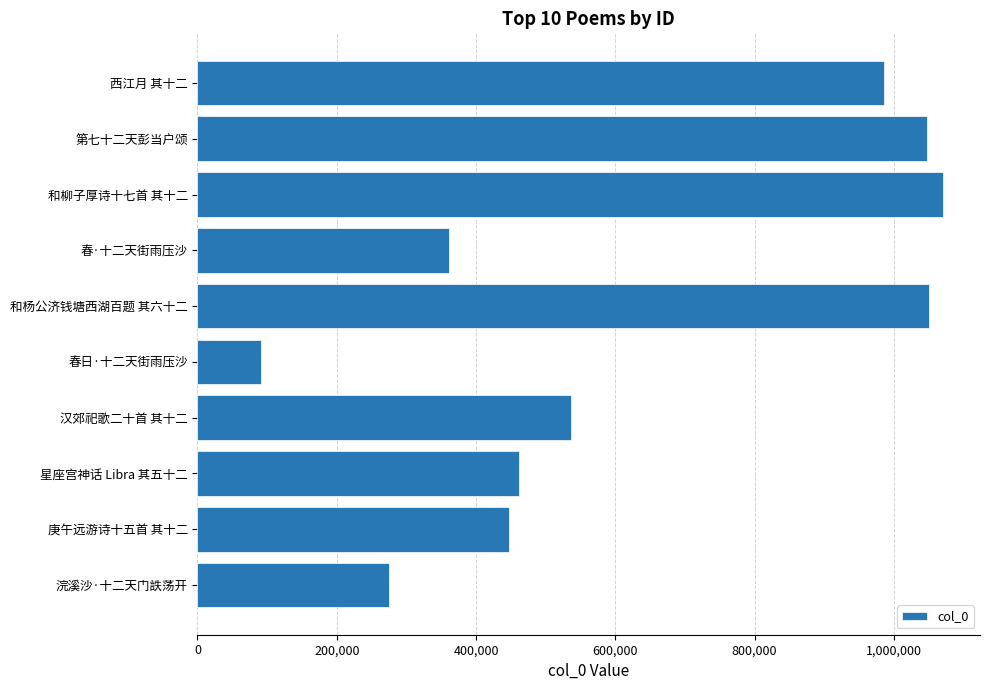

Which category has the lowest value across all series?

春日·十二天街雨压沙